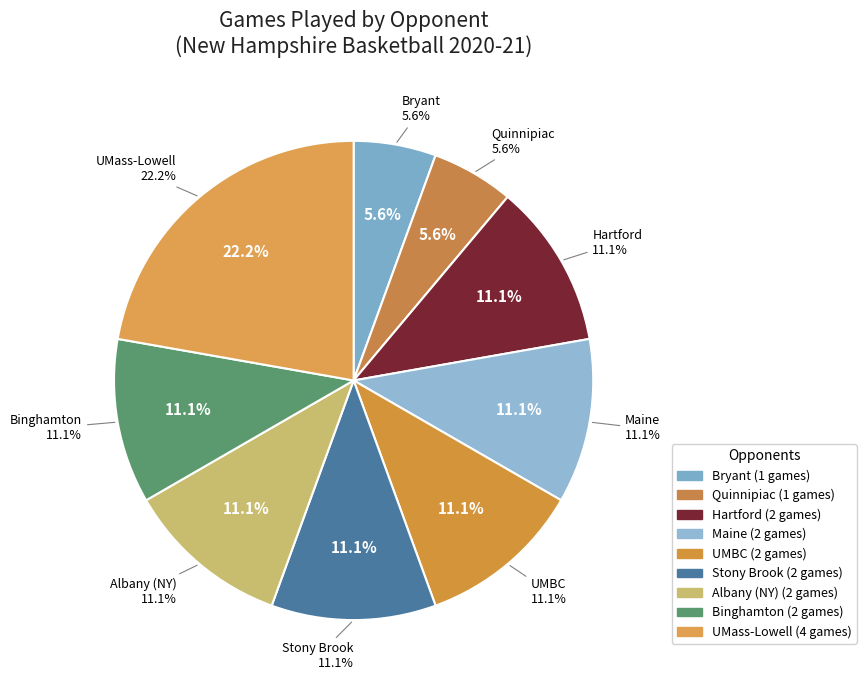

Which has a higher value, Bryant or Stony Brook?

Stony Brook